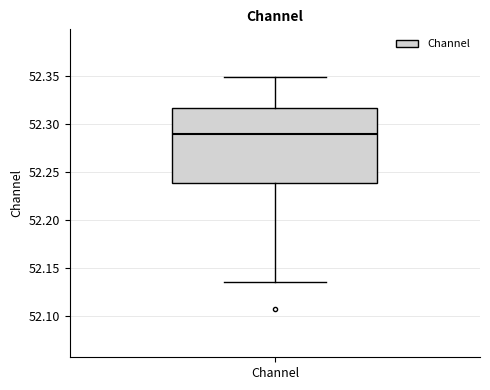

Read this box plot against the y-axis: the position of the median line, the range covered by the box, and the ends of both whiskers. The values are not printed on the chart, so give them approximately, as read against the axis.

median 52.290, box 52.240 to 52.315, whiskers 52.135 to 52.350